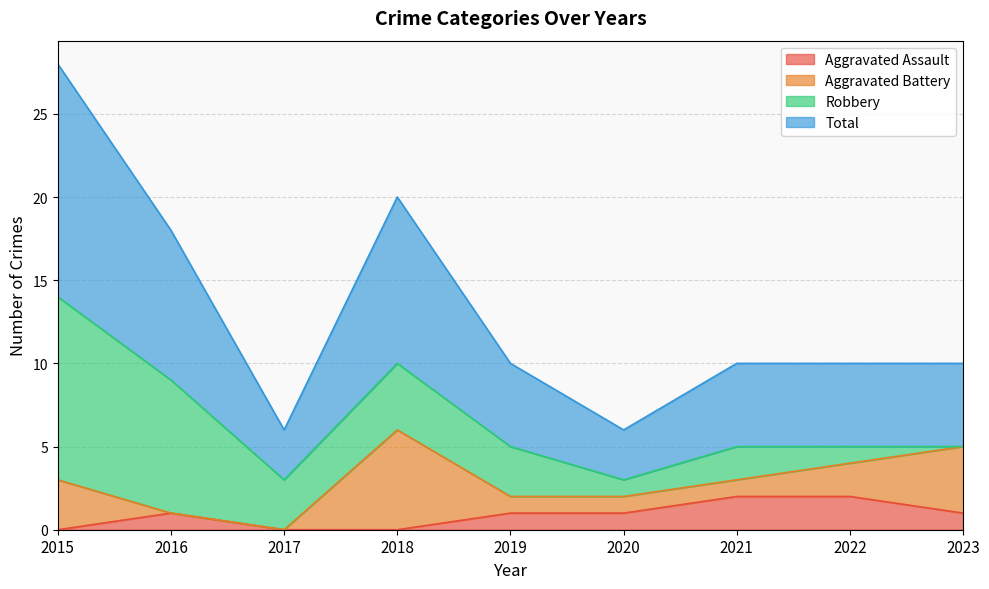

Count the Aggravated Assault values in the range 0 to 1.

7